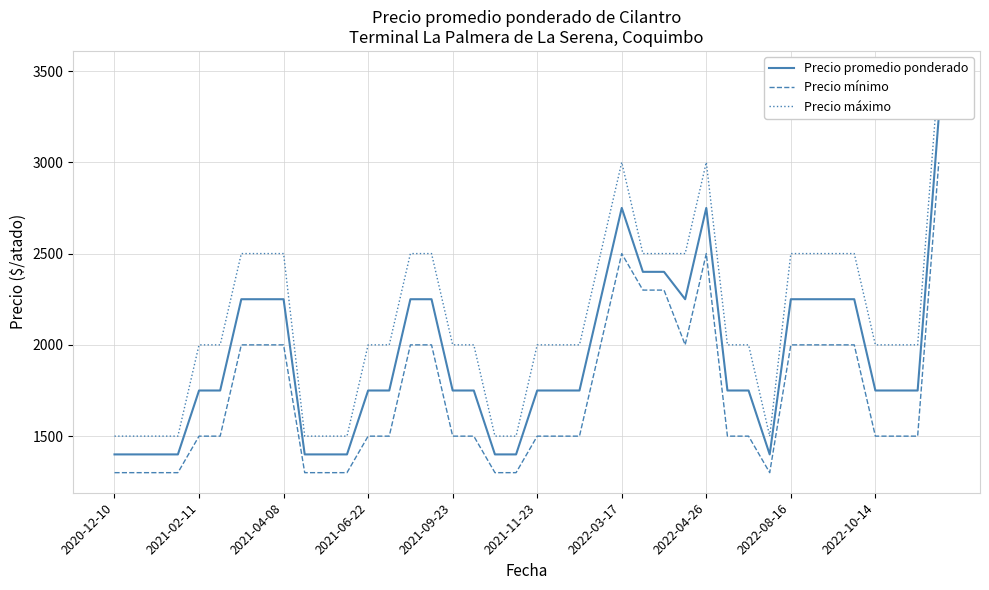

The value of Precio mínimo at 2021-06-22 is 1500. True or false?

True